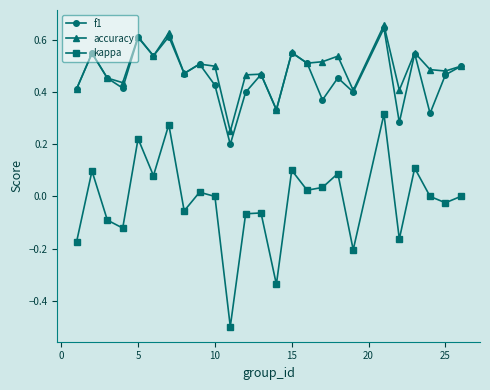

Which series has the largest range (max minus min)?

kappa